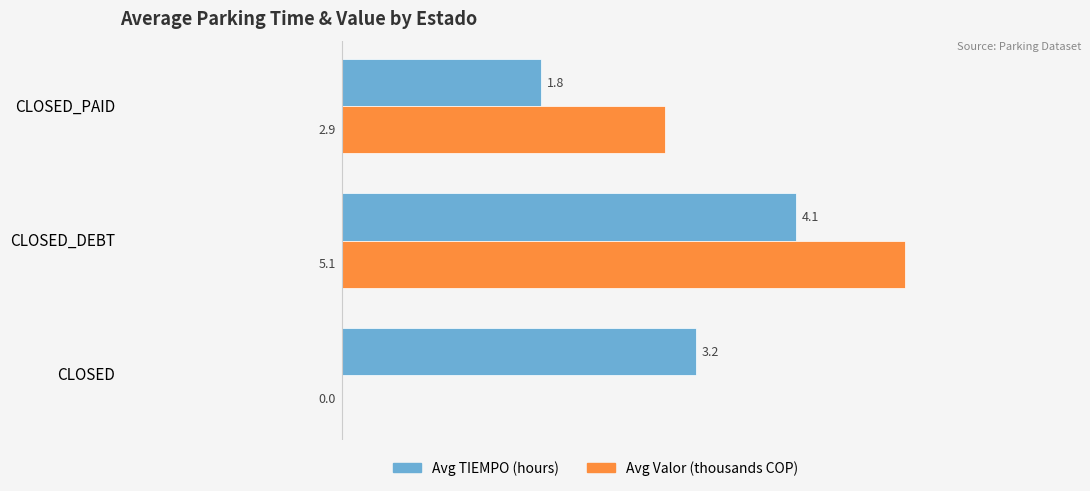

What is the average value of the Avg TIEMPO (hours) series?

3.0